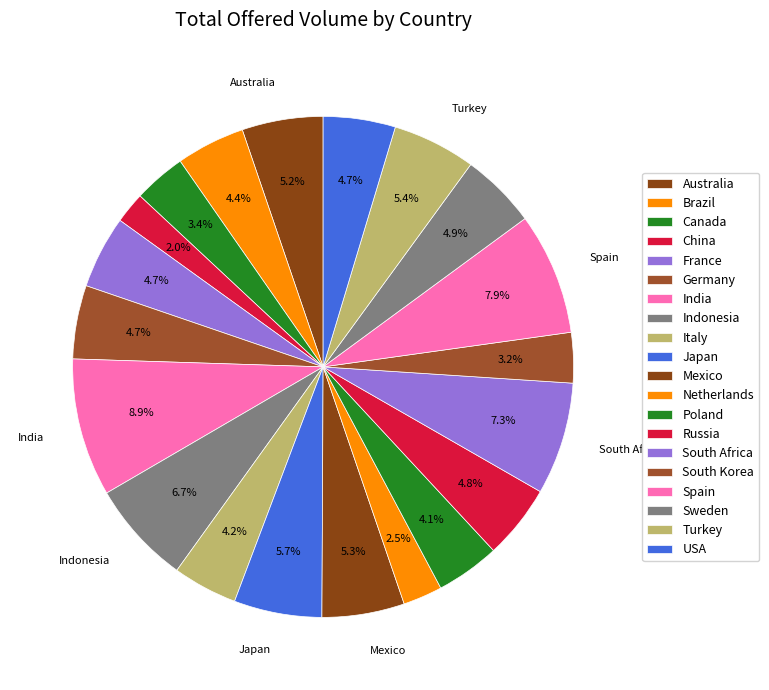

To the nearest percent, what is the combined percentage of Spain and Sweden?

13%